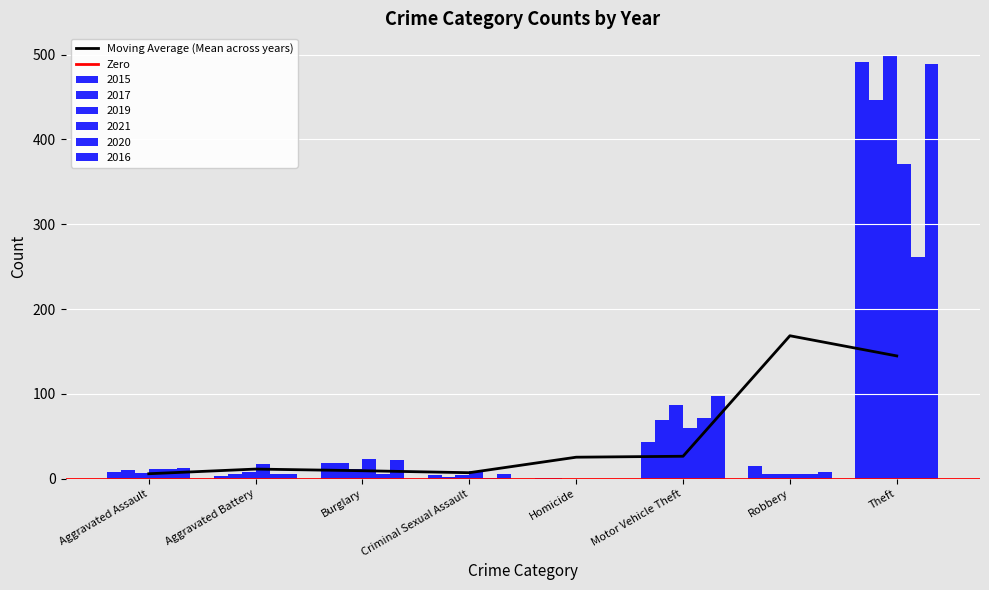

Does the chart contain stacked bars?

No